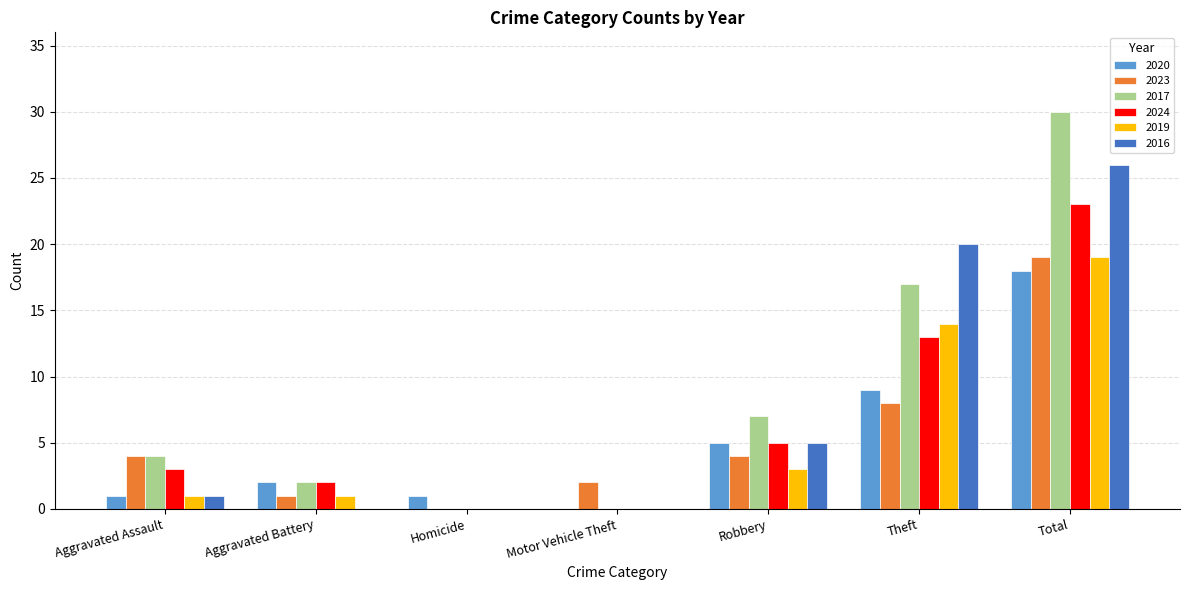

How many categories are shown in the chart?

7